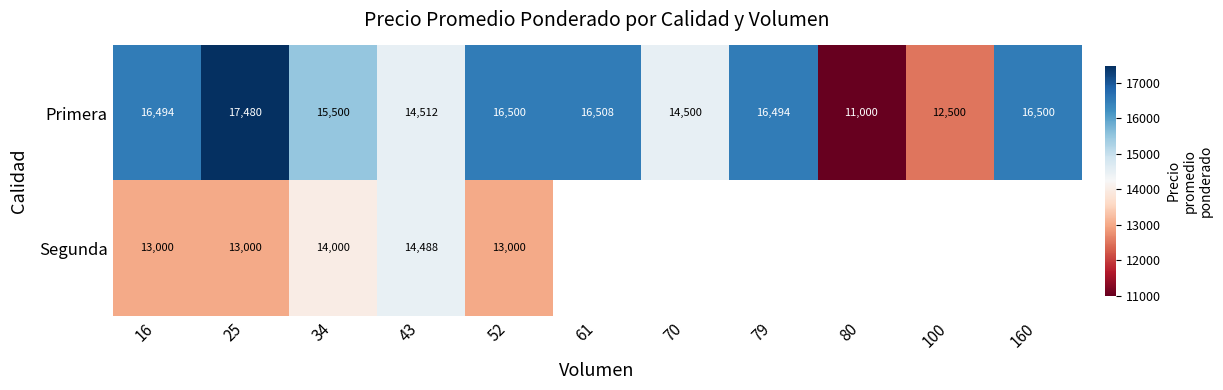

Read the Primera value at 16, to the nearest 100.

16500